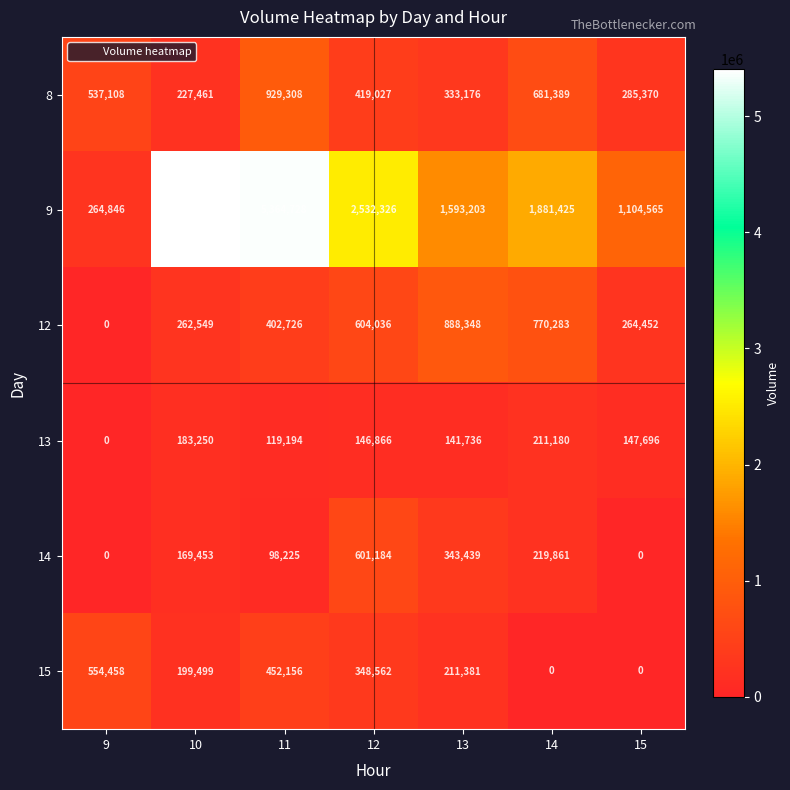

What is the difference between the 14 values at 13 and 11?

245214